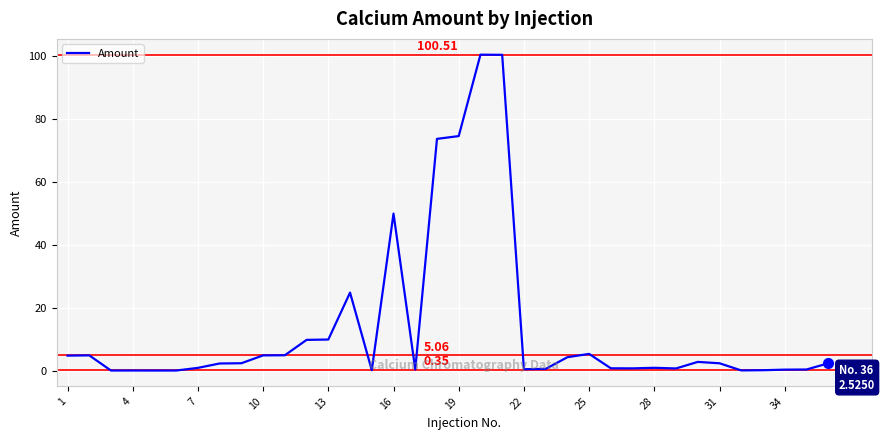

How many lines are shown in the chart?

1